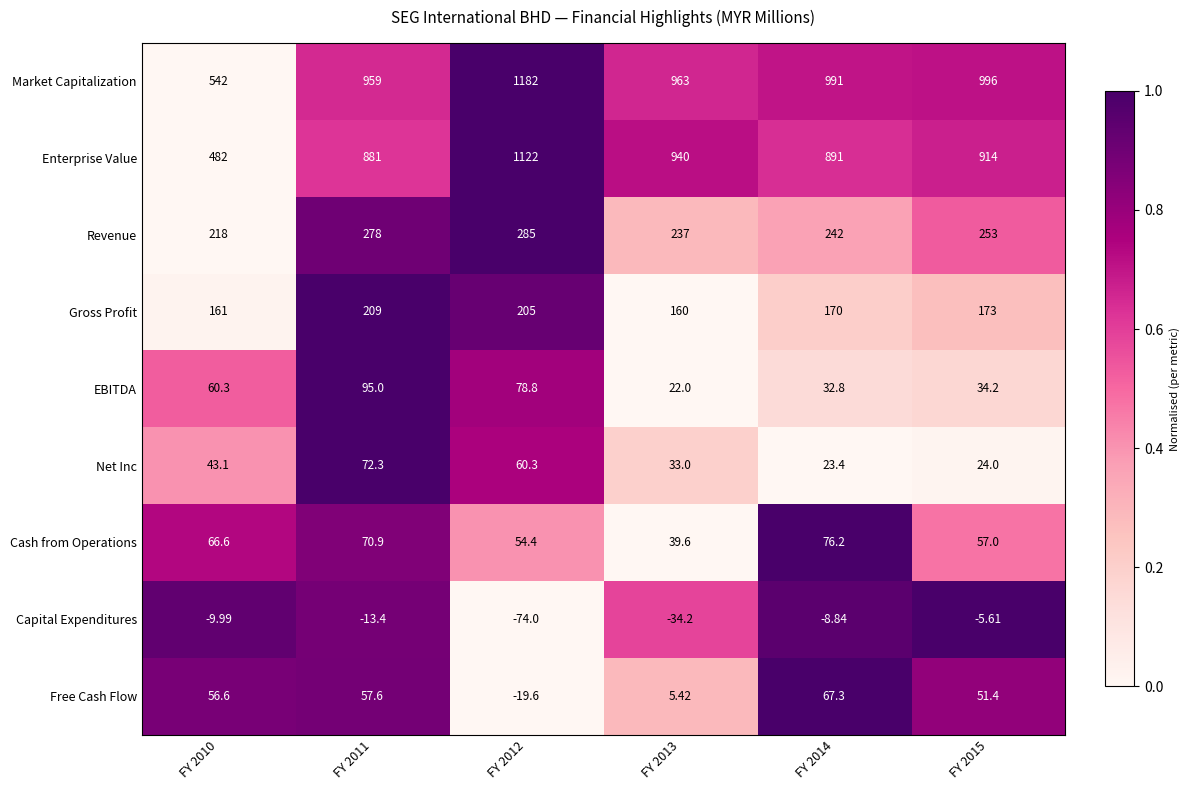

List the series in order of their peak value, highest first.

Market Capitalization, Enterprise Value, Revenue, Gross Profit, EBITDA, Cash from Operations, Net Inc, Free Cash Flow, Capital Expenditures